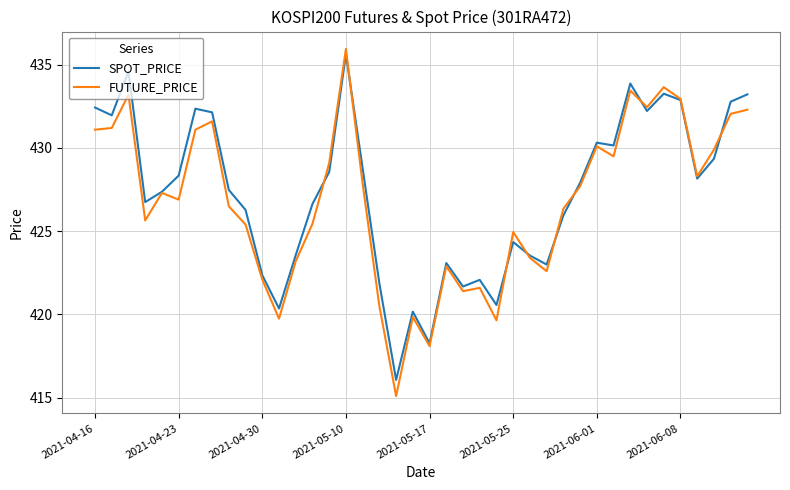

True or false: FUTURE_PRICE and SPOT_PRICE cross at least once.

True